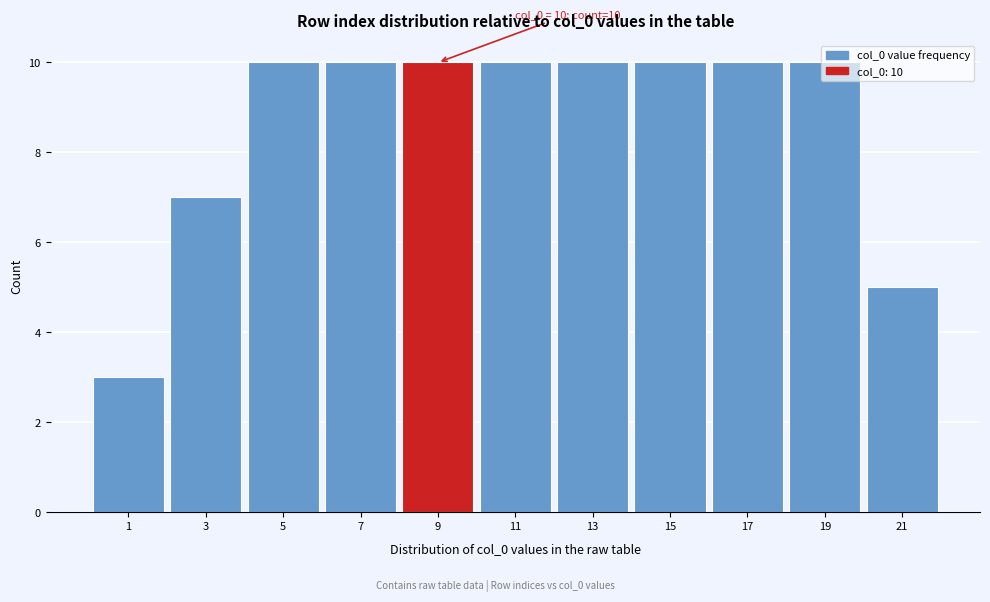

What is the value of the 9th bar from the left?

10